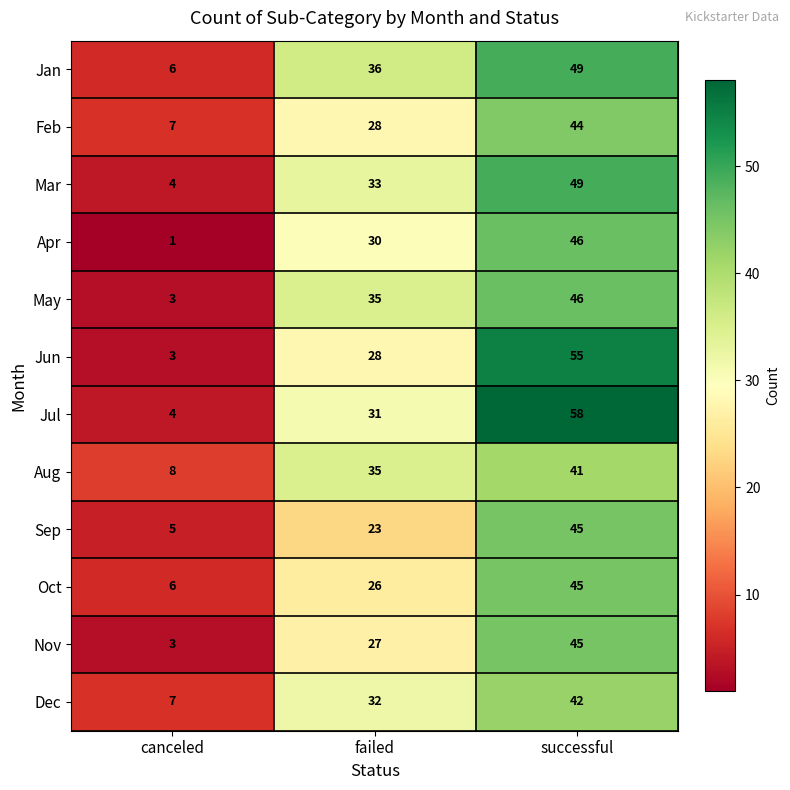

Which label corresponds to the largest value in the chart?

successful